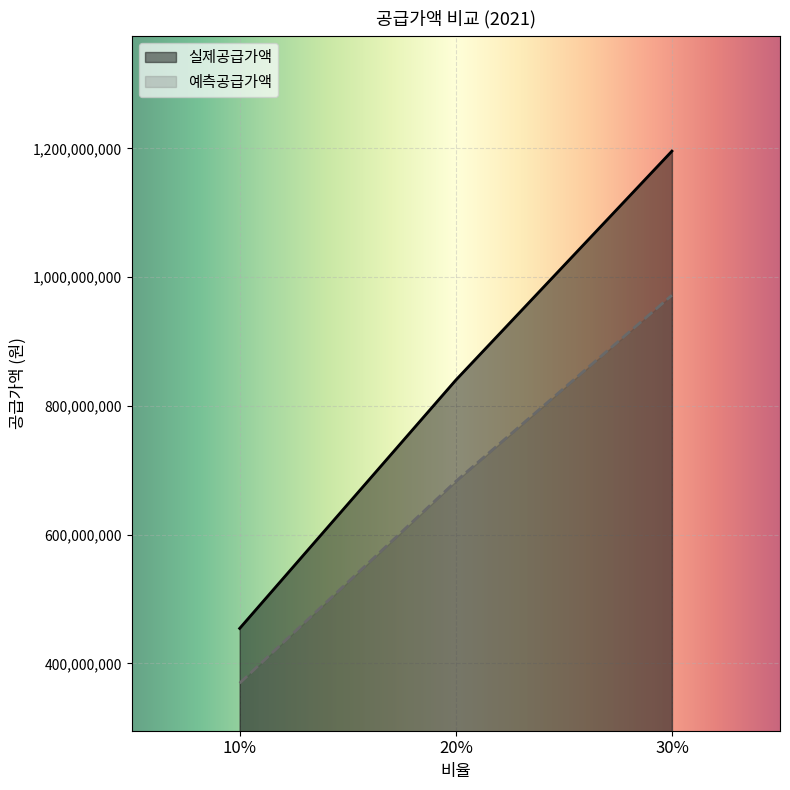

Is it true that 실제공급가액 equals 1770707965 at 30%?

False